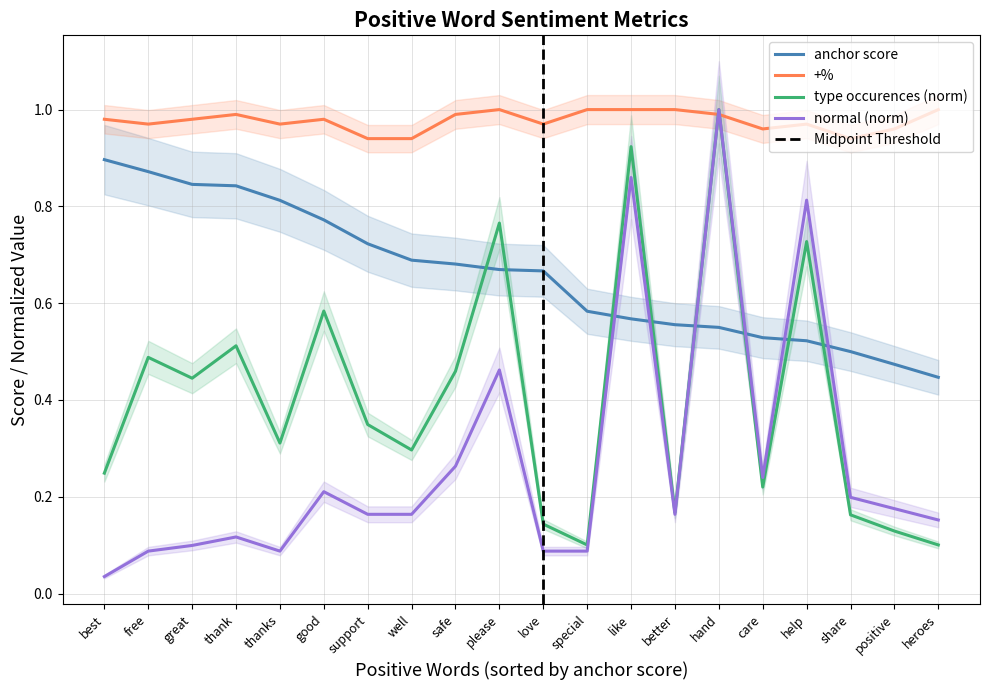

The value of +% at thanks is 0.3. True or false?

False